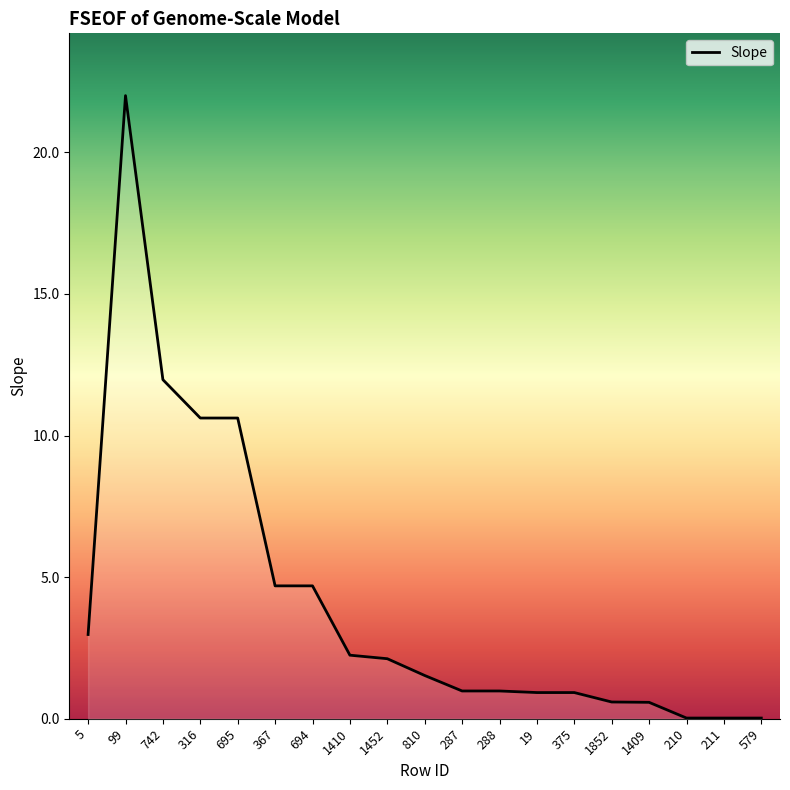

What is the difference between the values at 5 and 367?

1.7